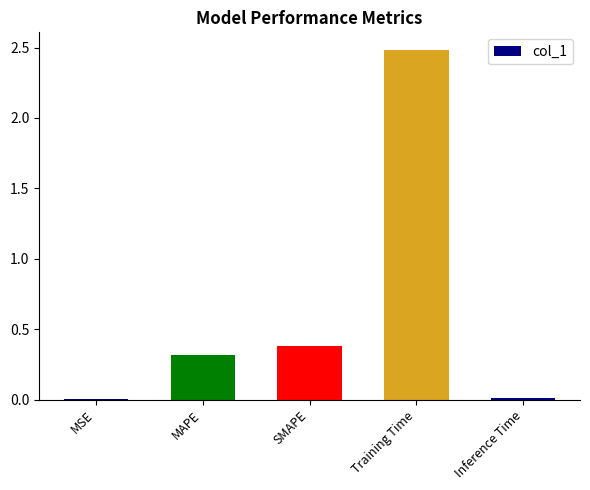

At which label is the value closest to 1?

SMAPE